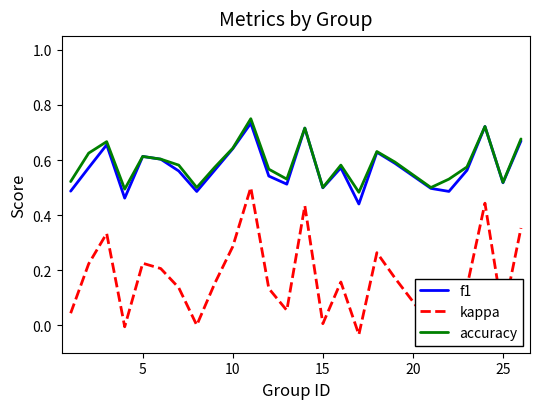

True or false: f1 and kappa cross at least once.

False